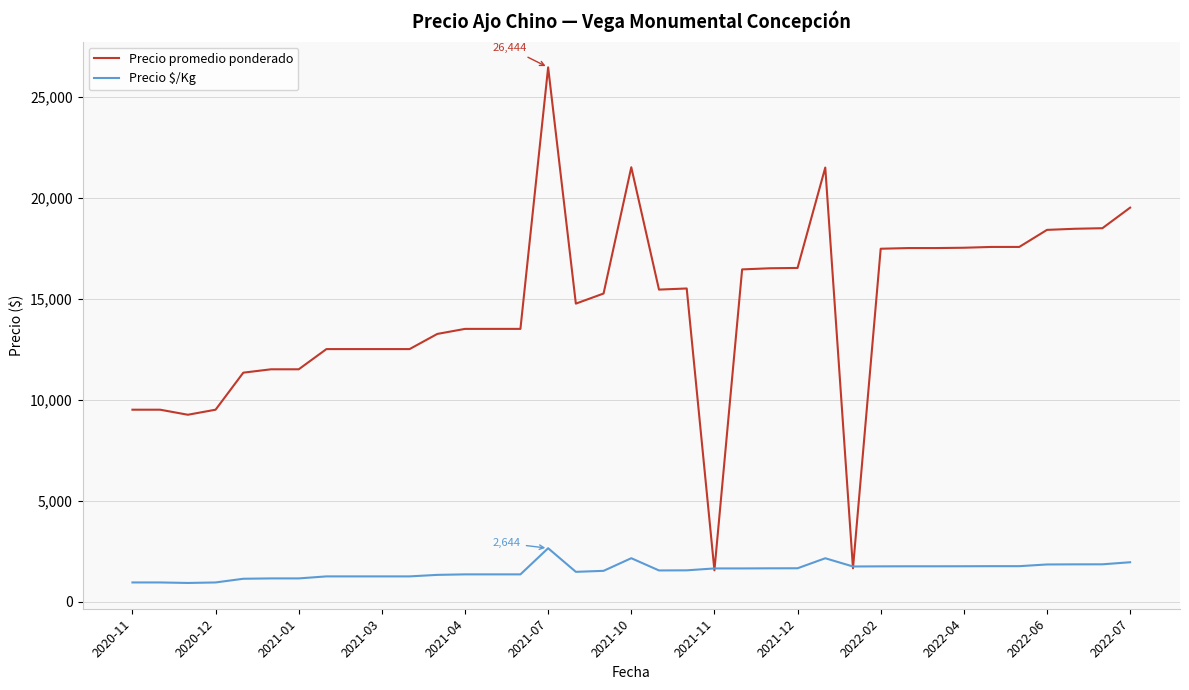

What are all the series names shown in the legend?

Precio promedio ponderado, Precio $/Kg